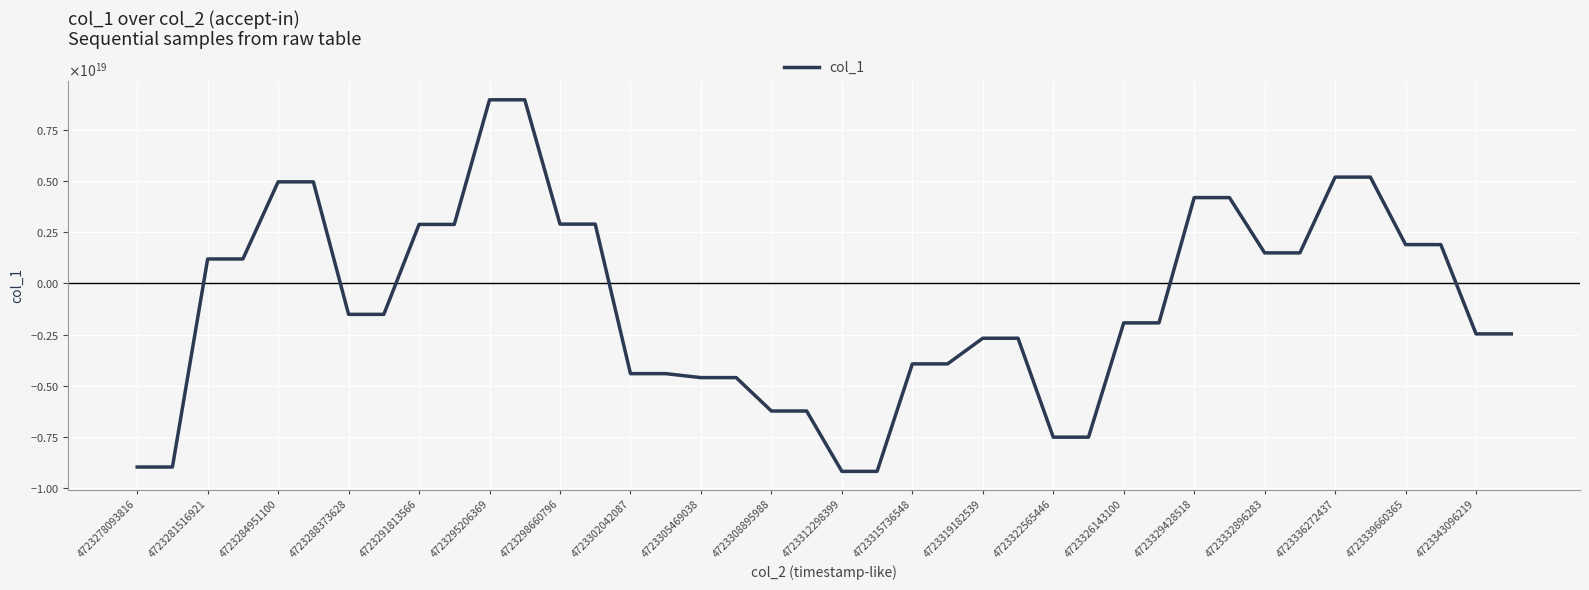

Is this an area chart (filled region under the line)?

No